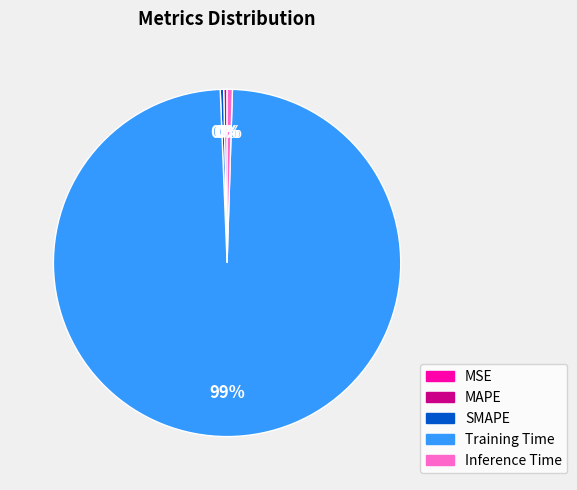

Do MAPE and SMAPE together represent more than half of the pie?

No